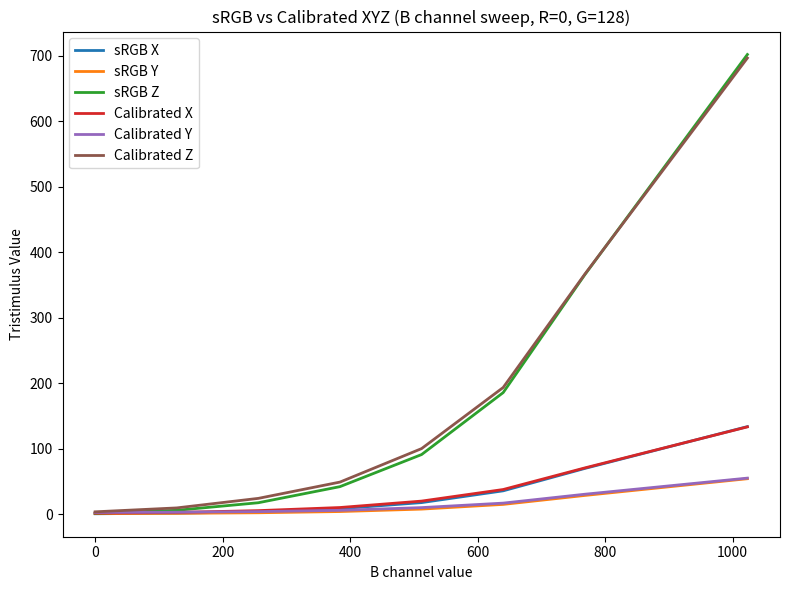

What is the greatest value displayed?

701.9